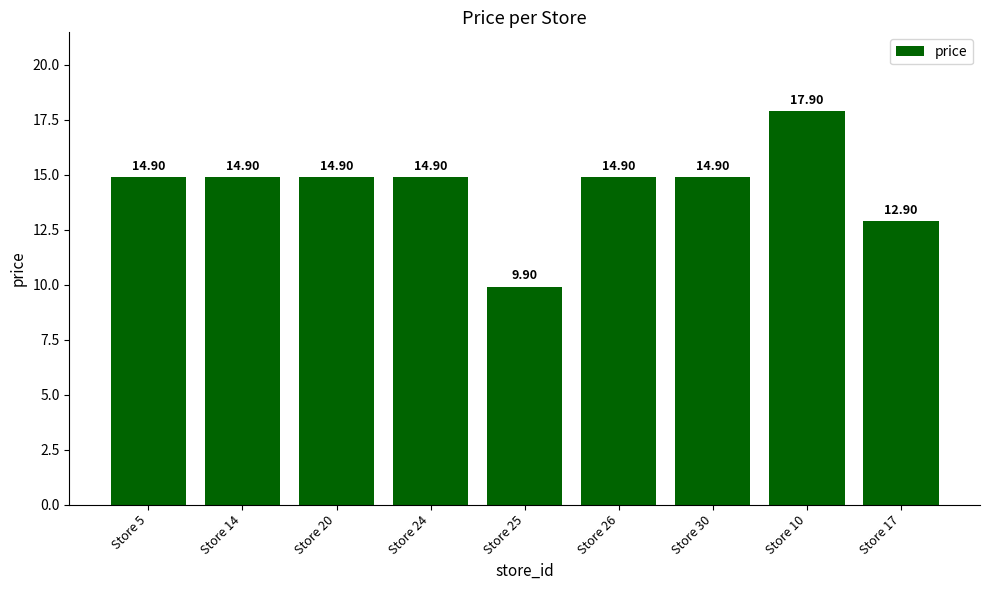

Is it true that the value at Store 30 is 4.8?

False